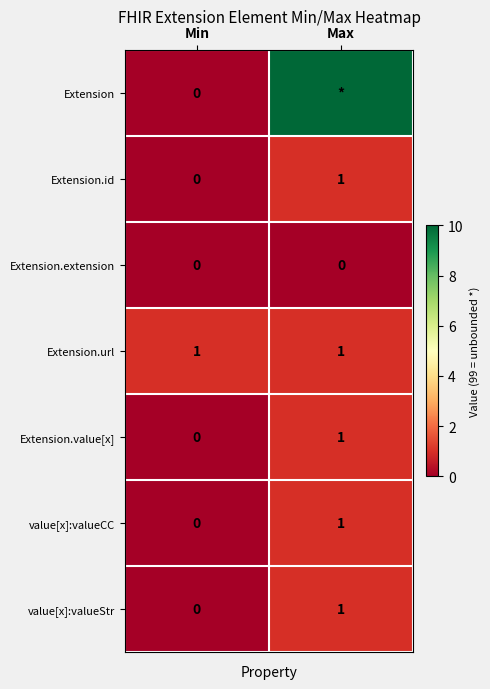

What is the sum of the Extension.url values at Min and Max?

2